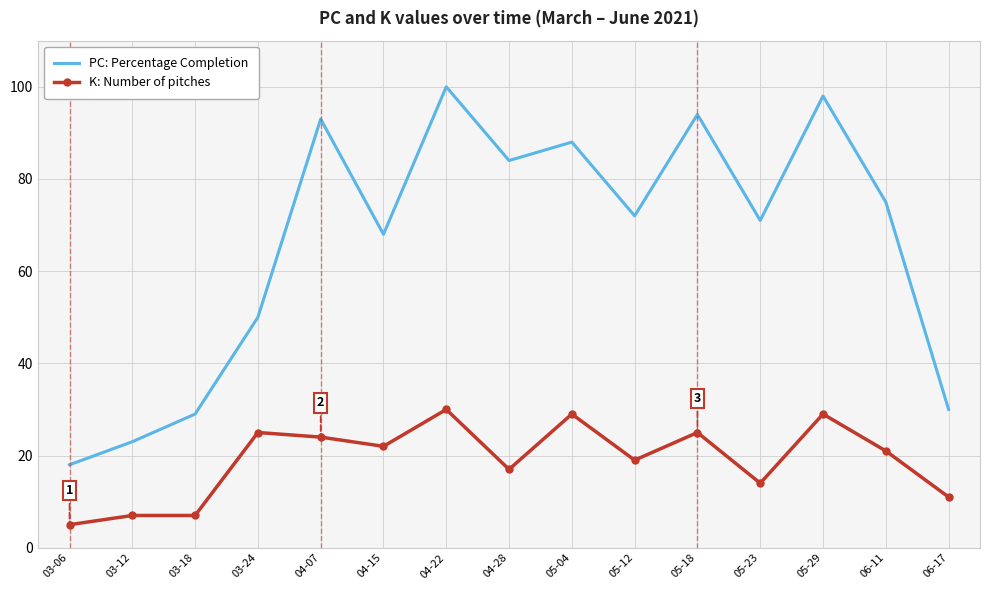

At which category does PC: Percentage Completion reach its first local valley?

04-15